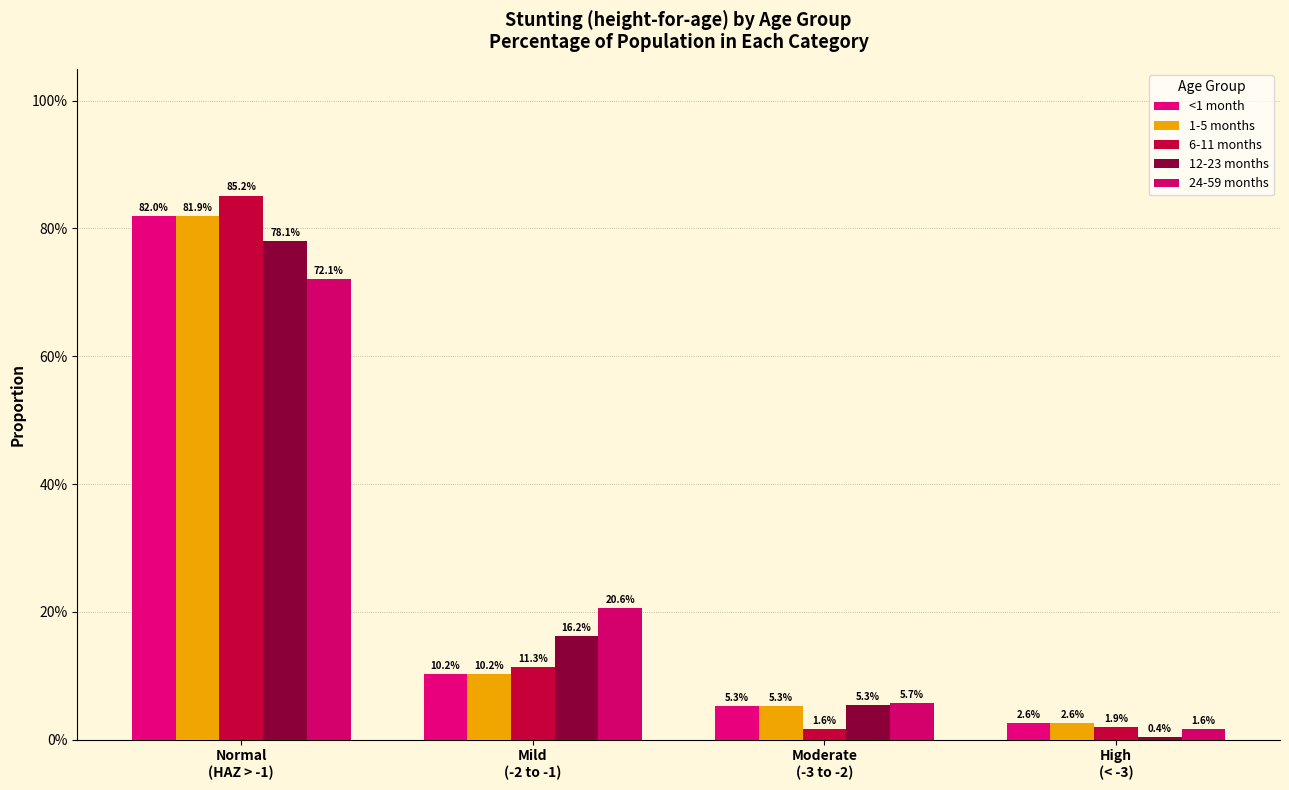

Which series has the largest total across all categories?

<1 month